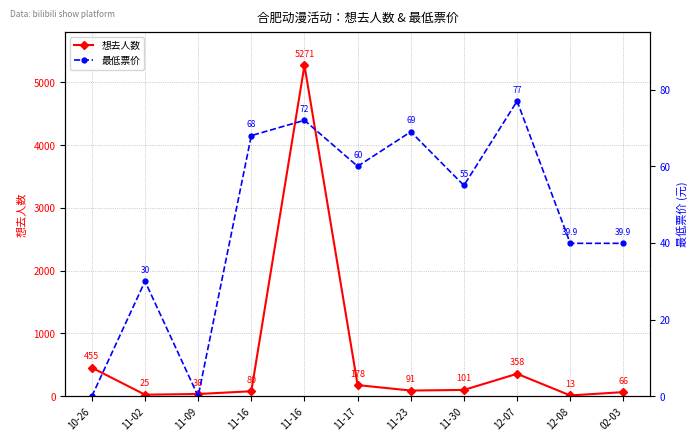

True or false: 想去人数 and 最低票价 cross at least once.

True